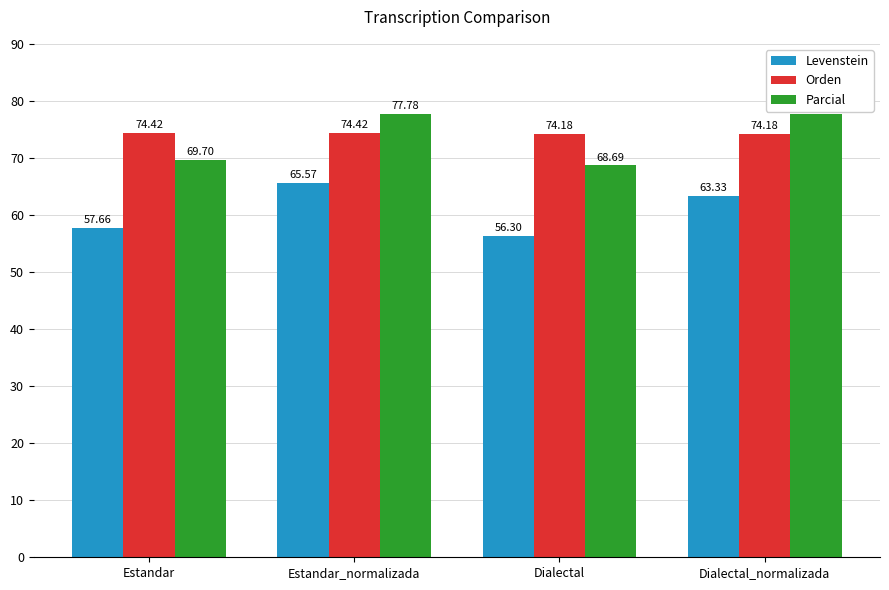

At which category is the sum across all series the highest?

Estandar_normalizada